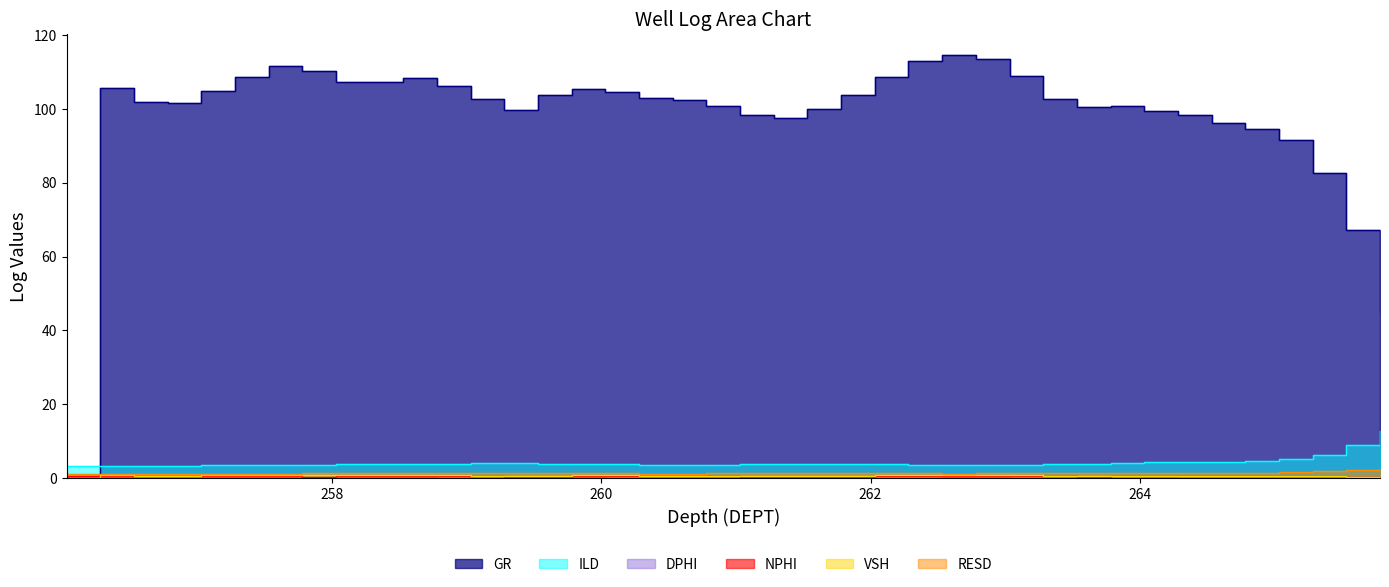

How many series are shown in this chart?

6